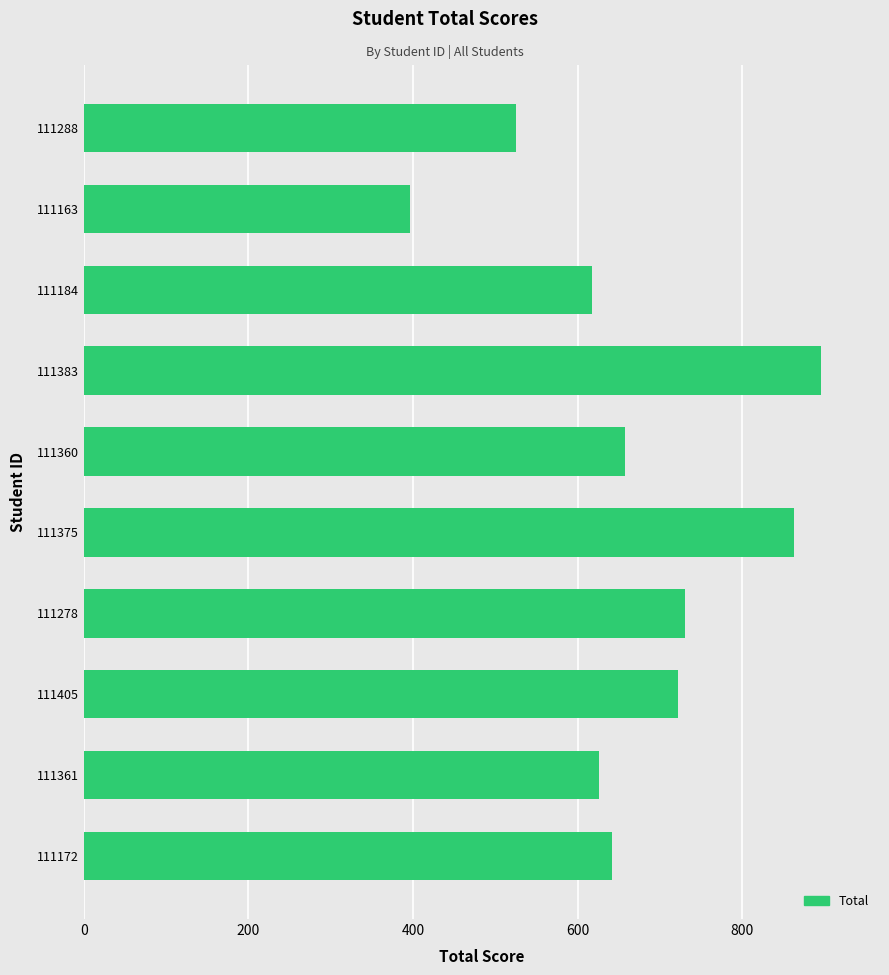

Reading top to bottom, extract all data points from this chart.

111288=525	111163=396	111184=618	111383=896	111360=658	111375=863	111278=731	111405=722	111361=626	111172=642